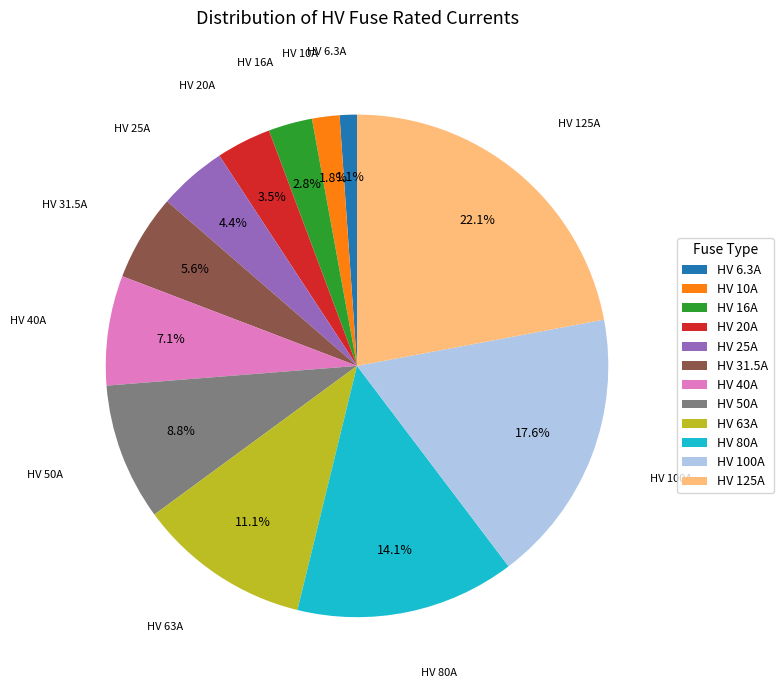

To the nearest percent, what is the difference between the largest and smallest slice percentages?

21%